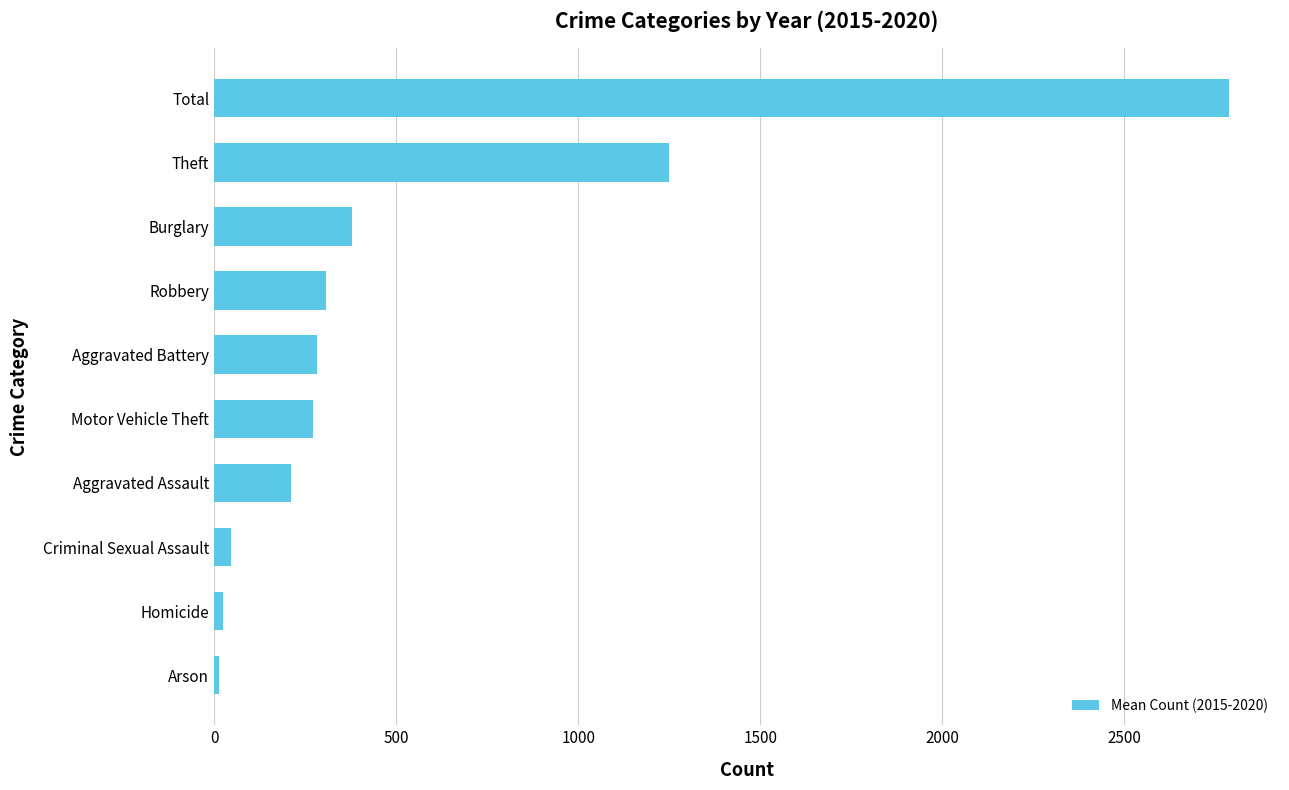

Which has a higher value, Homicide or Aggravated Assault?

Aggravated Assault